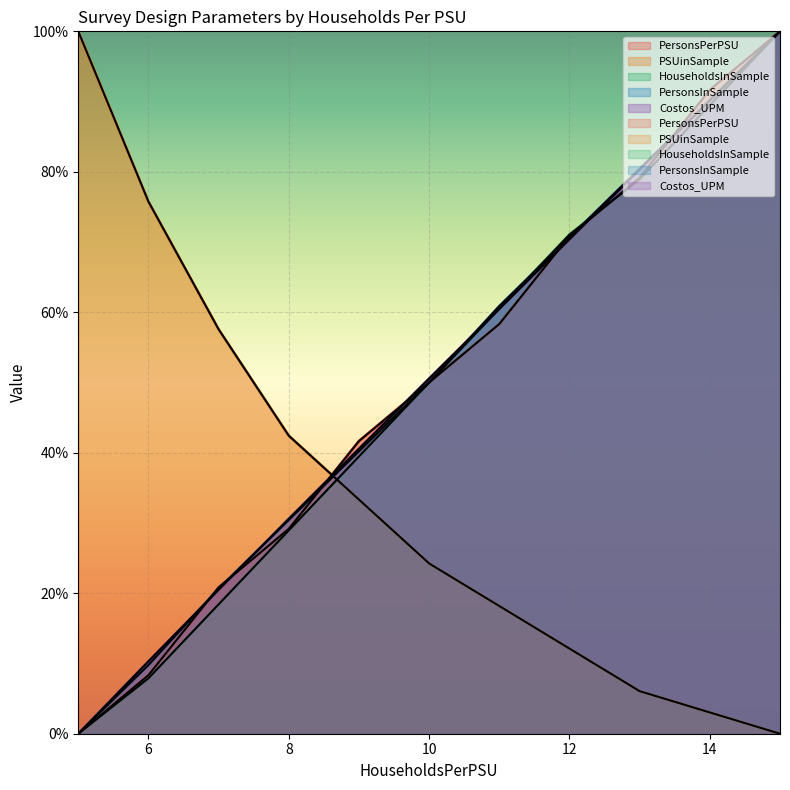

Which has a higher value, 7 or 12?

12